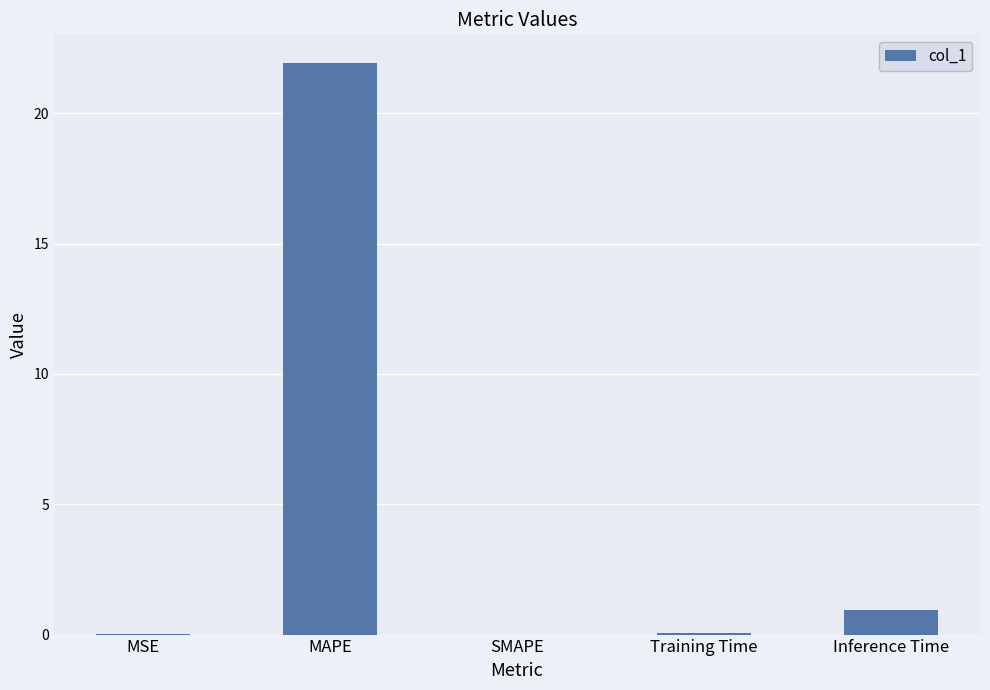

How many distinct data groups are displayed?

1